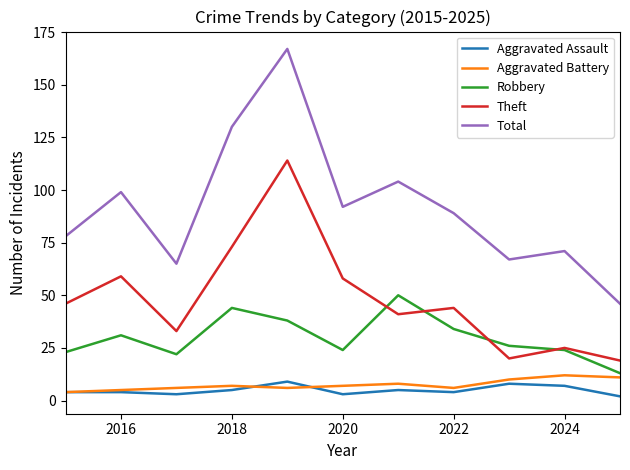

Which series has the largest total across all categories?

Total